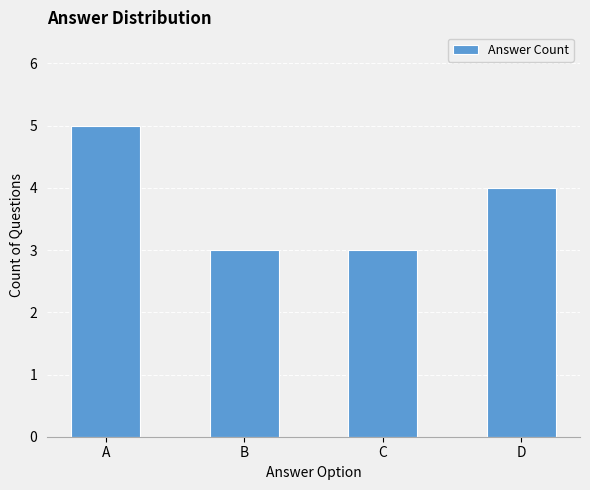

What is the average value?

4